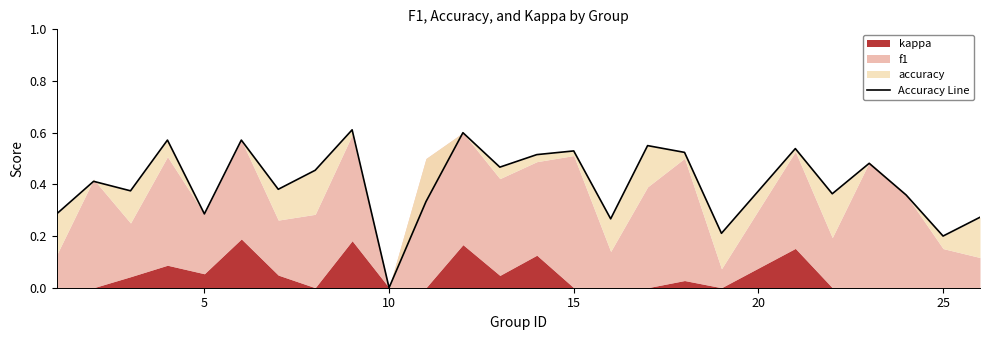

How many interior local valleys (lower than both neighbors) does the data have?

9